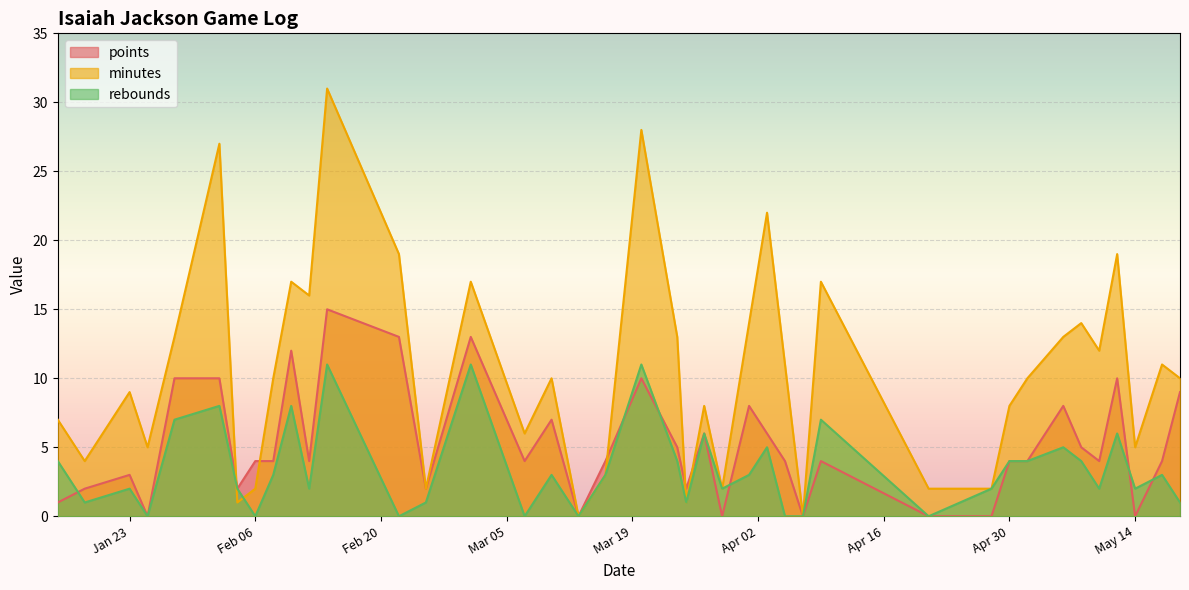

Reading left to right, transcribe all the data shown in this chart.

points: 2024-05-19=9	2024-05-17=4	2024-05-14=0	2024-05-12=10	2024-05-10=4	2024-05-08=5	2024-05-06=8	2024-05-02=4	2024-04-30=4	2024-04-28=0	2024-04-21=0	2024-04-09=4	2024-04-07=0	2024-04-05=4	2024-04-03=6	2024-04-01=8	2024-03-29=0	2024-03-27=6	2024-03-25=2	2024-03-24=5	2024-03-20=10	2024-03-16=4	2024-03-13=0	2024-03-10=7	2024-03-07=4	2024-03-01=13	2024-02-25=2	2024-02-22=13	2024-02-14=15	2024-02-12=4	2024-02-10=12	2024-02-08=4	2024-02-06=4	2024-02-04=2	2024-02-02=10	2024-01-28=10	2024-01-25=0	2024-01-23=3	2024-01-18=2	2024-01-15=1
minutes: 2024-05-19=10	2024-05-17=11	2024-05-14=5	2024-05-12=19	2024-05-10=12	2024-05-08=14	2024-05-06=13	2024-05-02=10	2024-04-30=8	2024-04-28=2	2024-04-21=2	2024-04-09=17	2024-04-07=0	2024-04-05=11	2024-04-03=22	2024-04-01=14	2024-03-29=2	2024-03-27=8	2024-03-25=1	2024-03-24=13	2024-03-20=28	2024-03-16=3	2024-03-13=0	2024-03-10=10	2024-03-07=6	2024-03-01=17	2024-02-25=2	2024-02-22=19	2024-02-14=31	2024-02-12=16	2024-02-10=17	2024-02-08=10	2024-02-06=2	2024-02-04=1	2024-02-02=27	2024-01-28=13	2024-01-25=5	2024-01-23=9	2024-01-18=4	2024-01-15=7
rebounds: 2024-05-19=1	2024-05-17=3	2024-05-14=2	2024-05-12=6	2024-05-10=2	2024-05-08=4	2024-05-06=5	2024-05-02=4	2024-04-30=4	2024-04-28=2	2024-04-21=0	2024-04-09=7	2024-04-07=0	2024-04-05=0	2024-04-03=5	2024-04-01=3	2024-03-29=2	2024-03-27=6	2024-03-25=1	2024-03-24=4	2024-03-20=11	2024-03-16=3	2024-03-13=0	2024-03-10=3	2024-03-07=0	2024-03-01=11	2024-02-25=1	2024-02-22=0	2024-02-14=11	2024-02-12=2	2024-02-10=8	2024-02-08=3	2024-02-06=0	2024-02-04=2	2024-02-02=8	2024-01-28=7	2024-01-25=0	2024-01-23=2	2024-01-18=1	2024-01-15=4